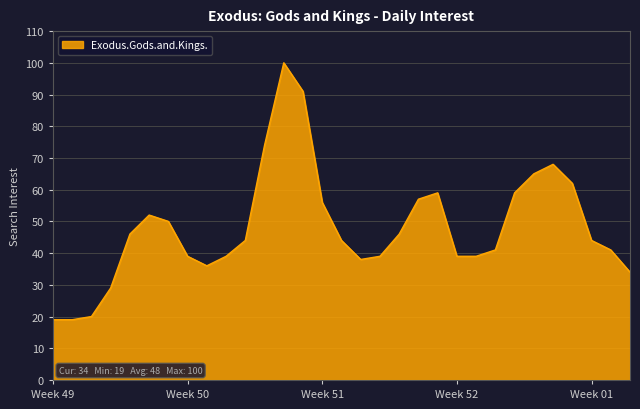

What is the greatest value displayed?

100